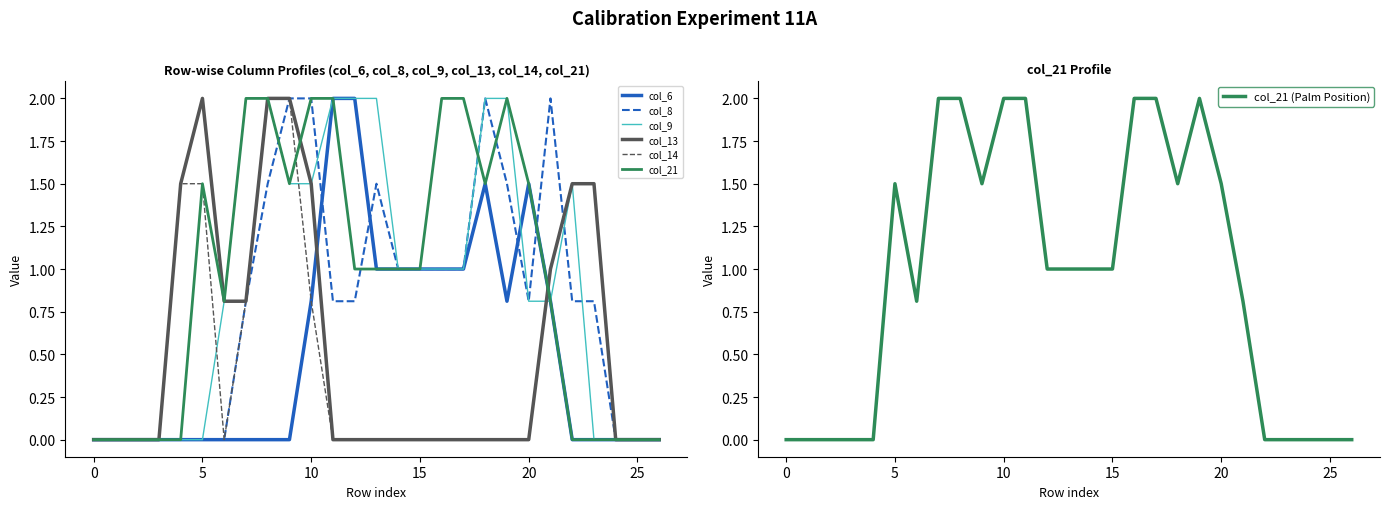

Which series ends up on top after the final intersection of col_9 and col_13?

col_13